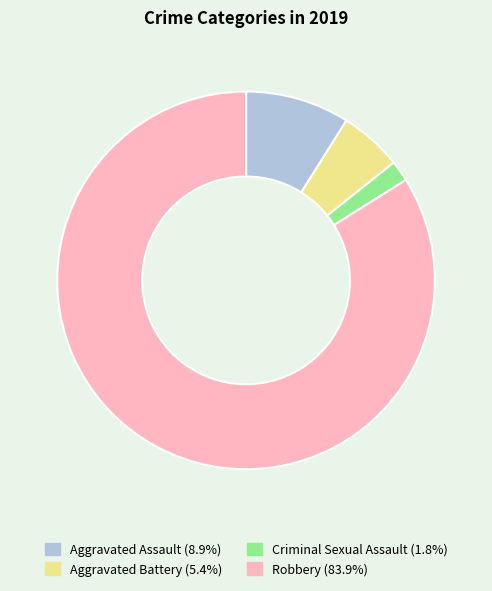

The Aggravated Battery slice represents 5% of the pie. True or false?

True